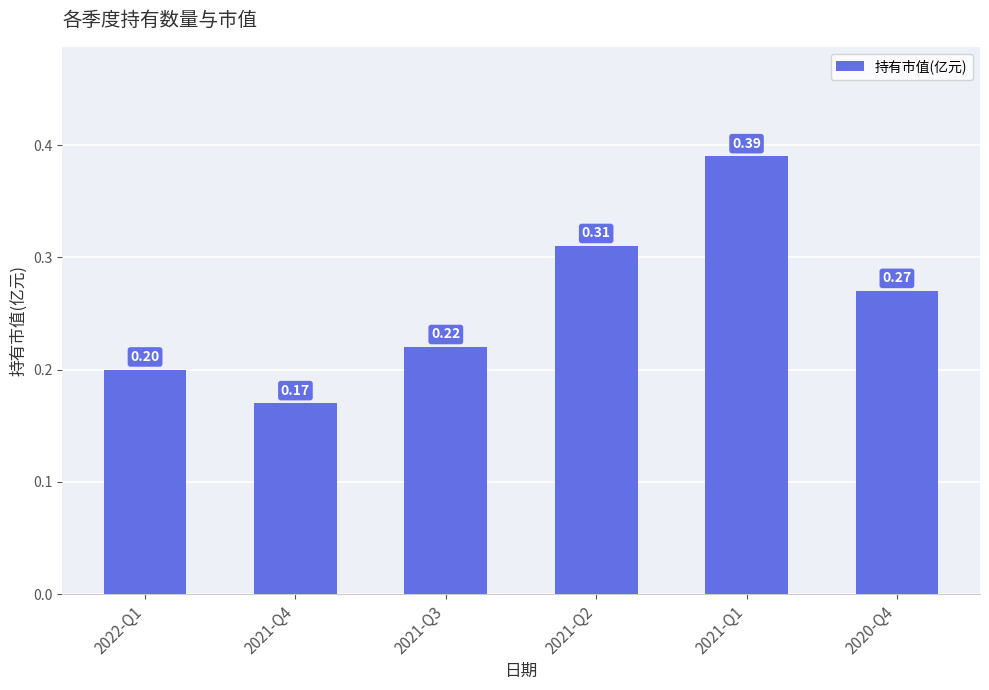

What is the value of the 3rd bar from the left?

0.2